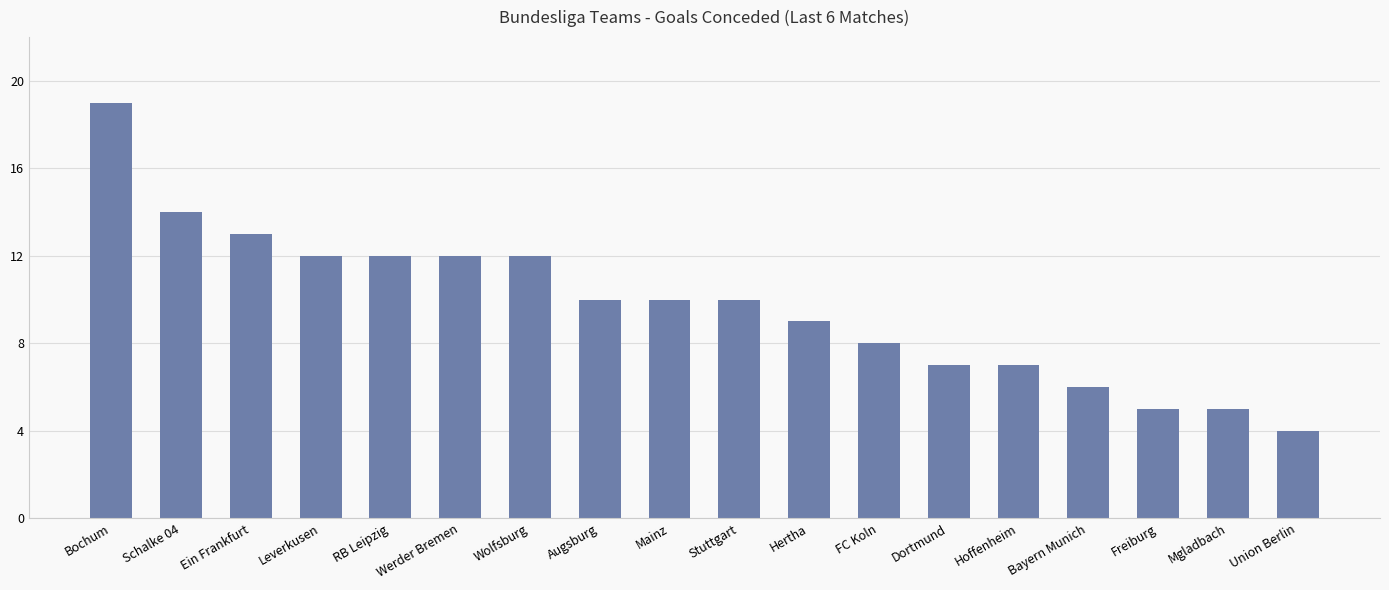

Count the number of categories in the chart.

18